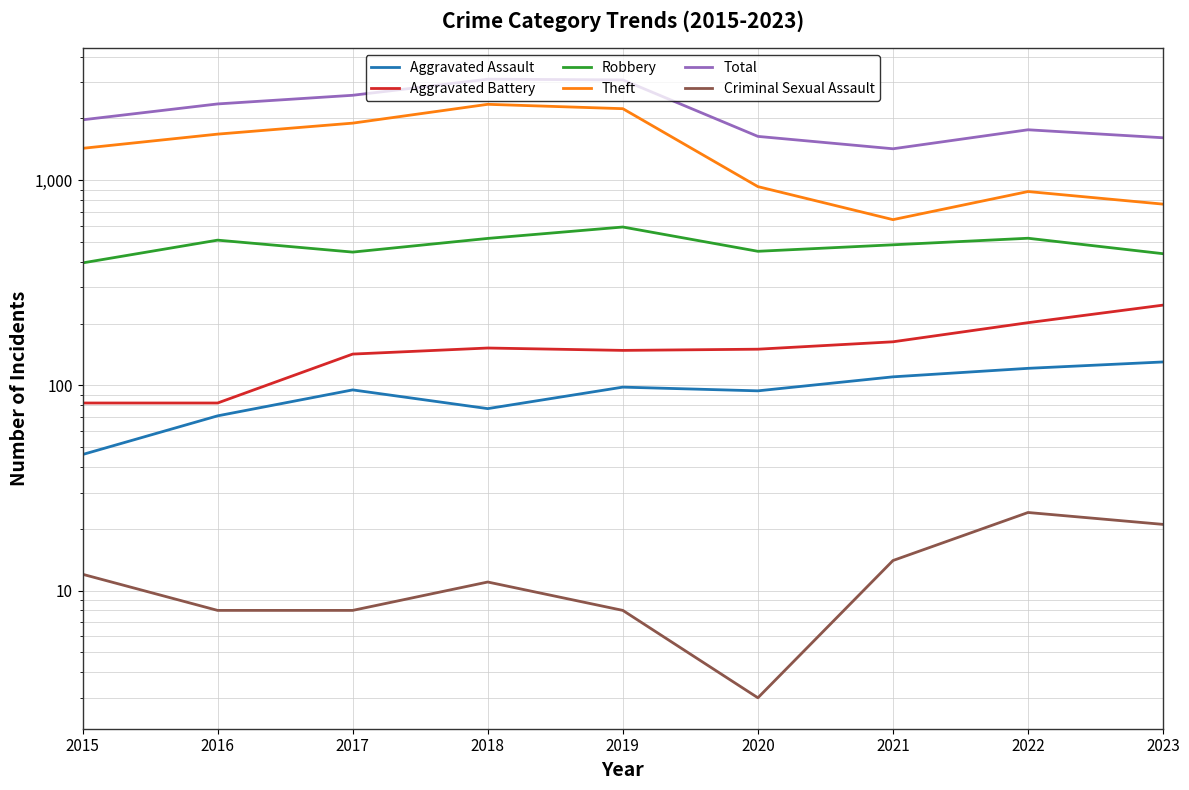

At which label does Robbery first exceed 484?

2016